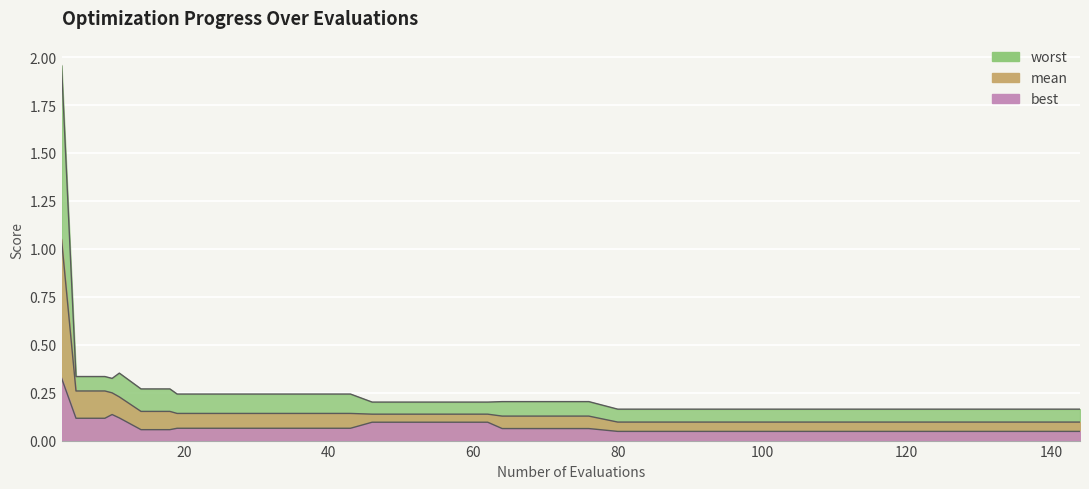

Between 76 and 50, which is larger?

50